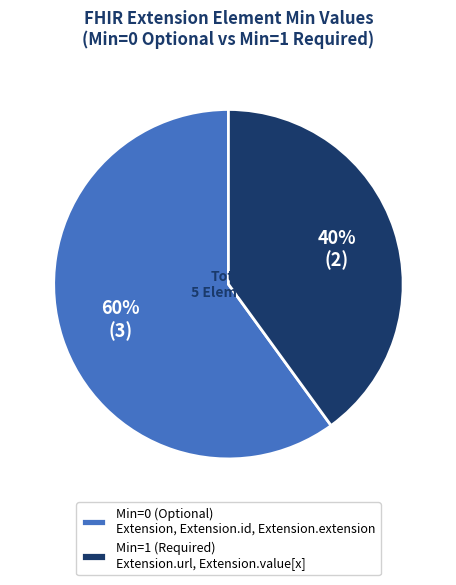

Between Min=1 (Required) Extension.url, Extension.value[x] and Min=0 (Optional) Extension, Extension.id, Extension.extension, which is larger?

Min=0 (Optional) Extension, Extension.id, Extension.extension